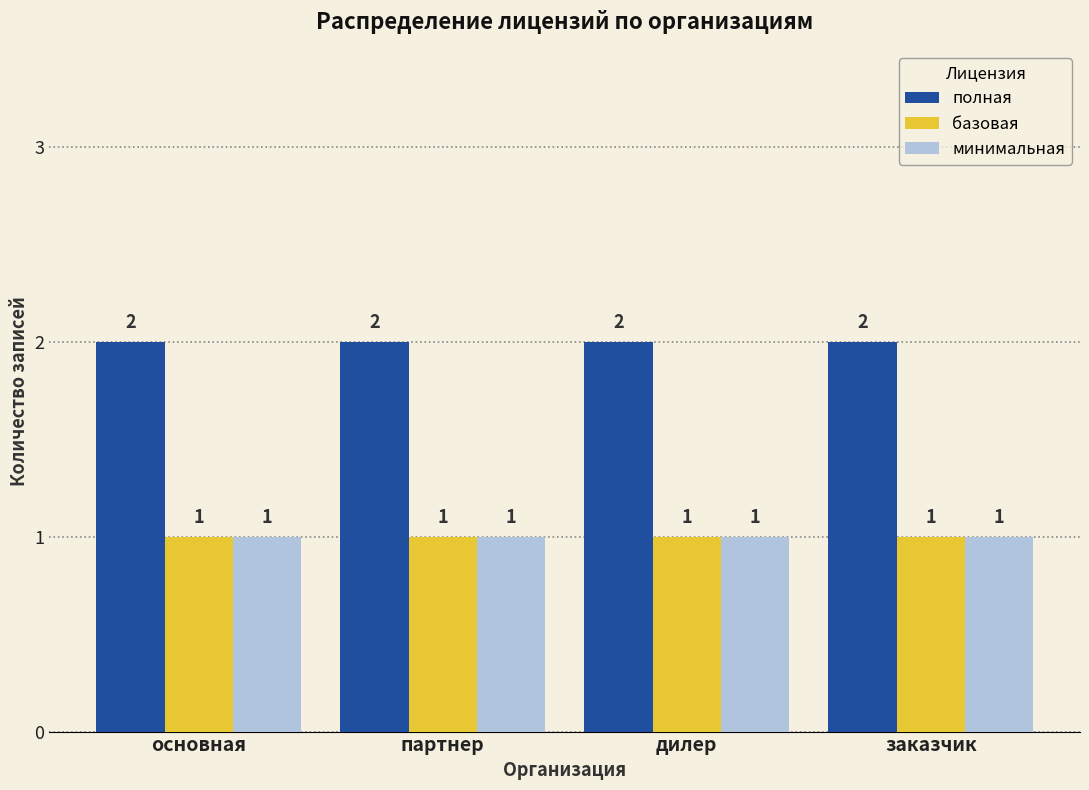

Reading right to left, what are all the values shown in this chart?

полная: 2	2	2	2
базовая: 1	1	1	1
минимальная: 1	1	1	1